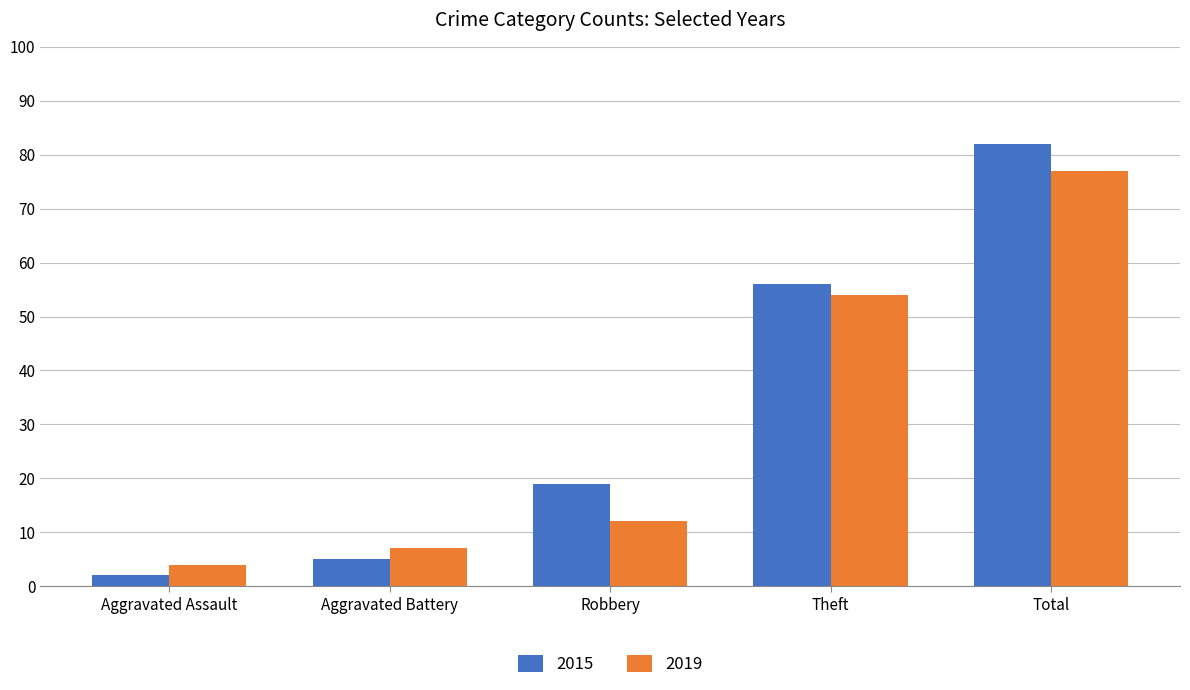

Reading left to right, extract all data points from this chart.

2015: 2	5	19	56	82
2019: 4	7	12	54	77